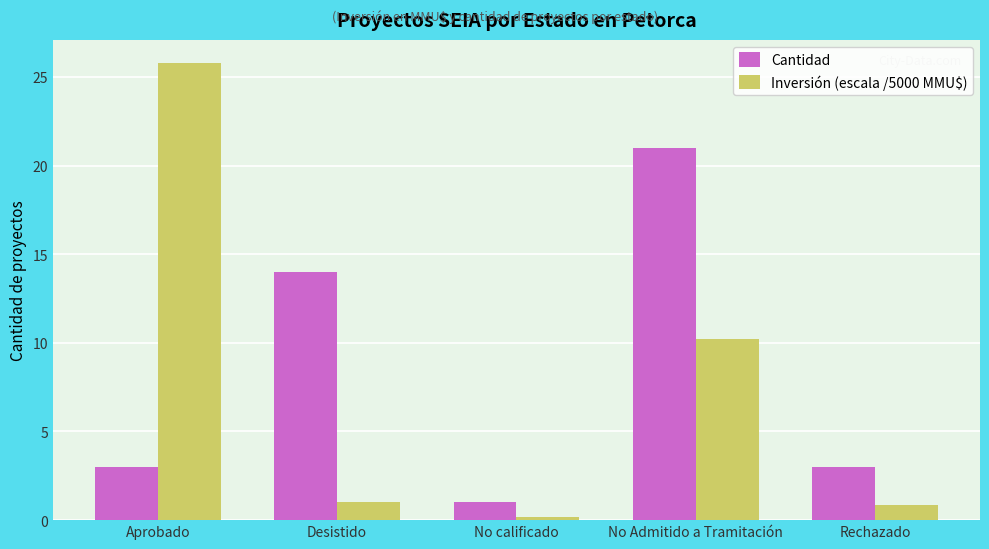

How many bars are there in total?

10